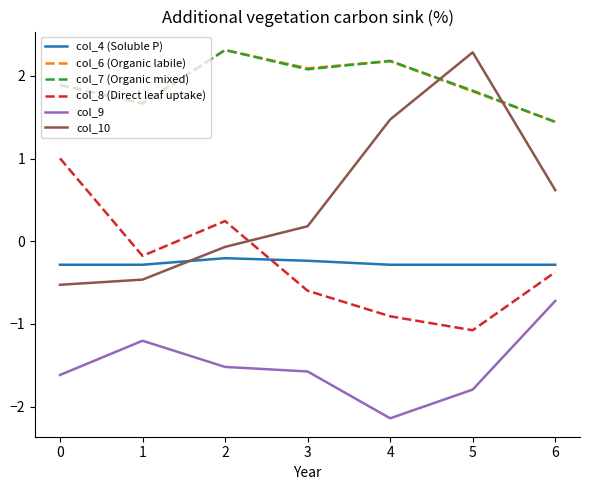

The value of col_6 (Organic labile) at 0 is 1.2. True or false?

False